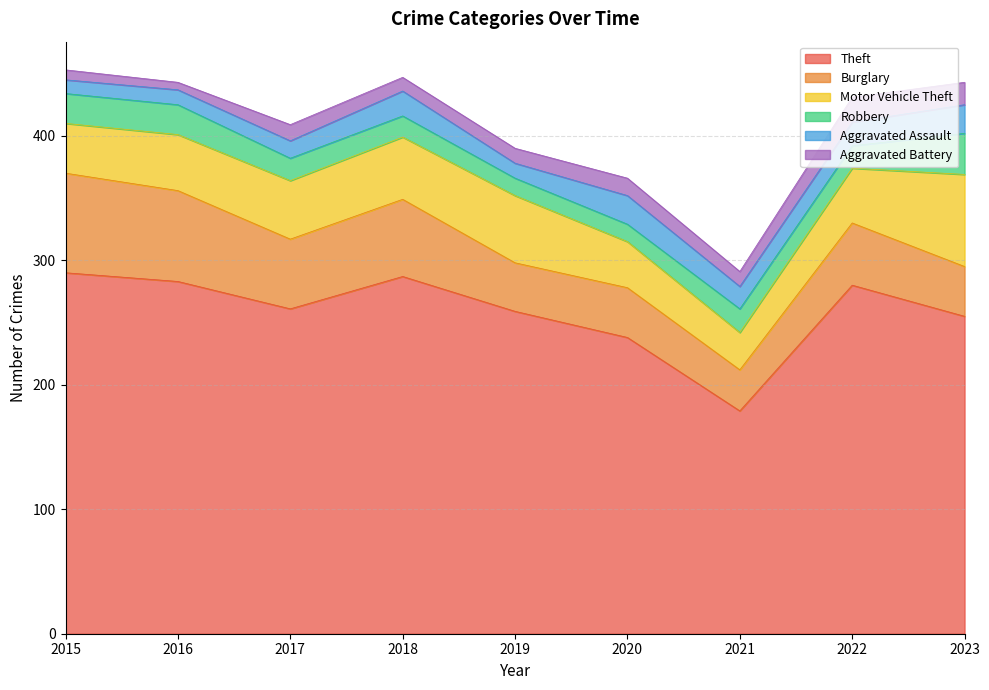

Does the chart have visible grid lines?

Yes